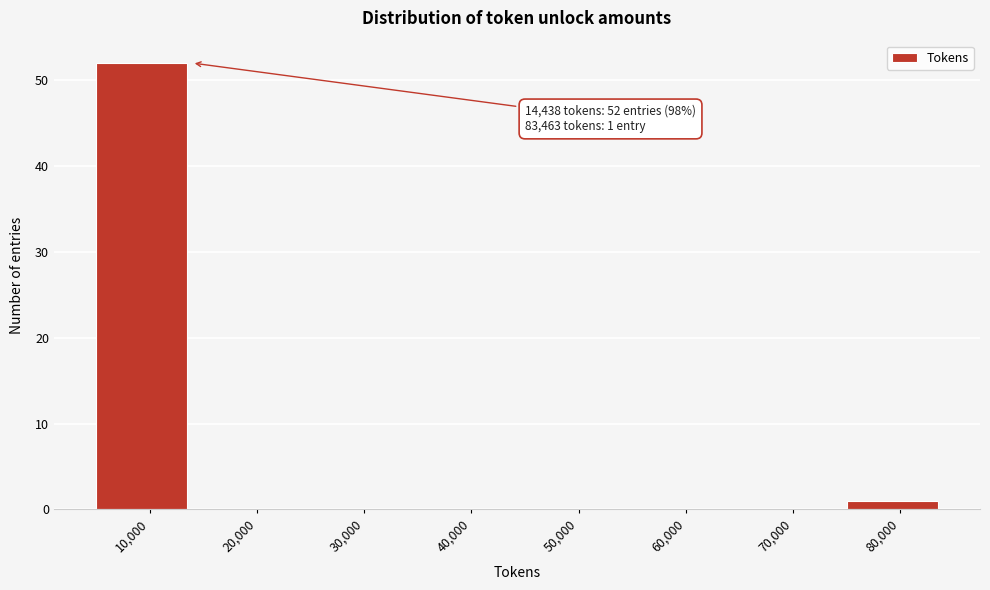

Reading left to right, list all the values displayed in this chart.

10,000=52	20,000=0	30,000=0	40,000=0	50,000=0	60,000=0	70,000=0	80,000=1